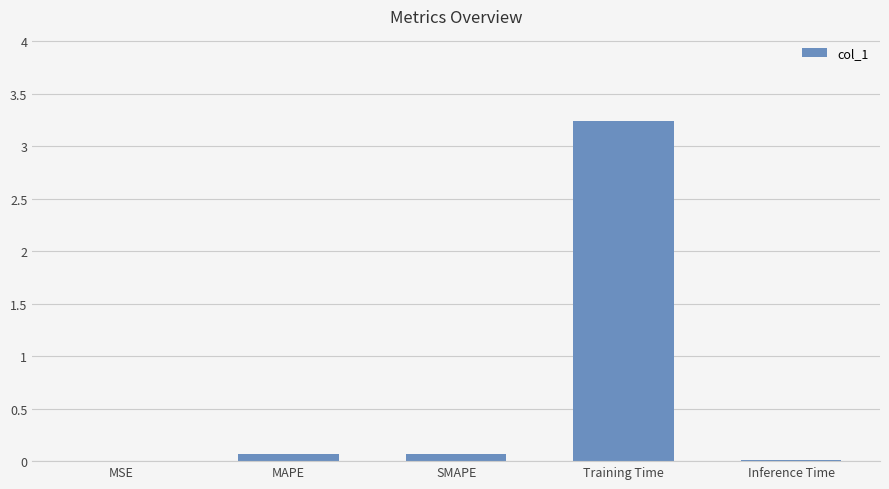

What is the approximate value at Training Time?

3.2